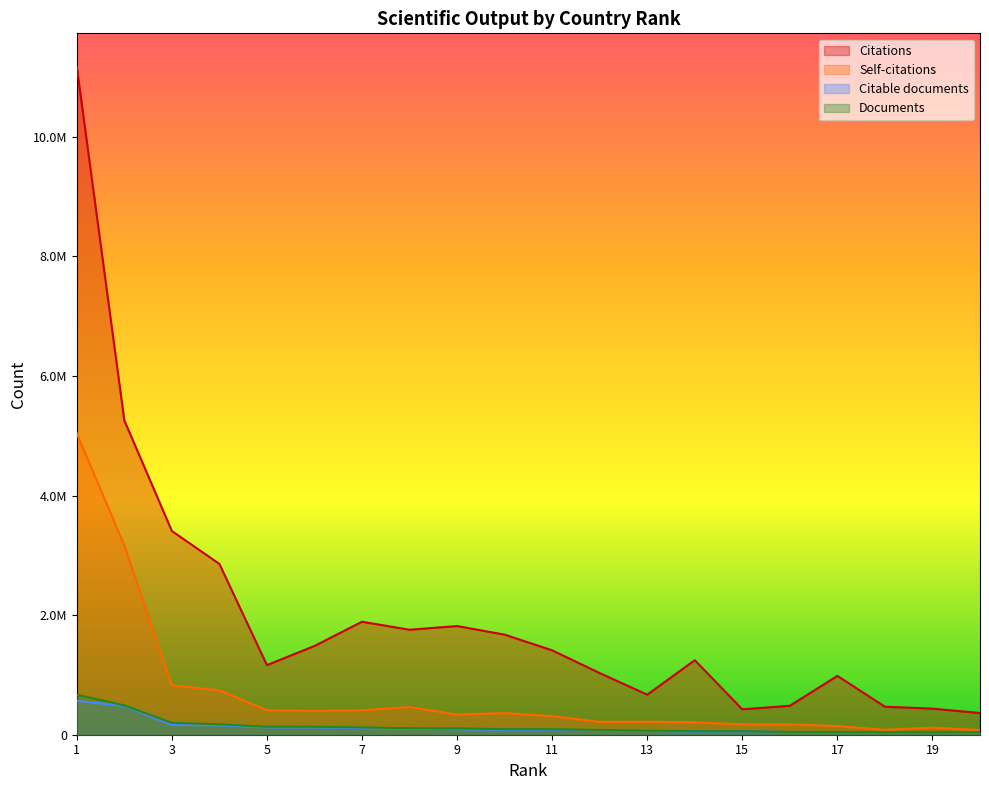

What is the total value across all series at 5?

1830963